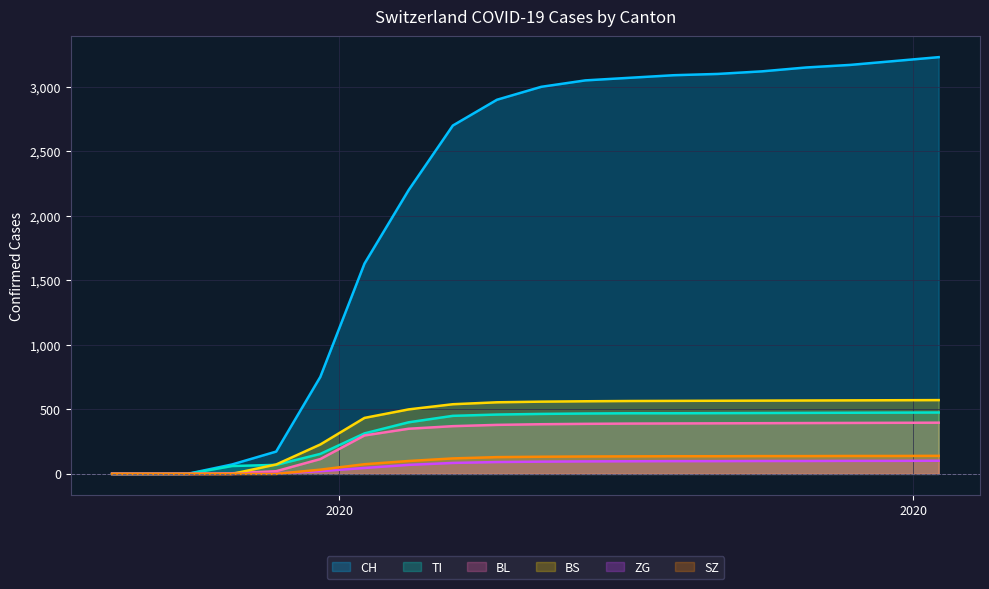

True or false: ZG has more than 0 points higher than both neighbors.

False